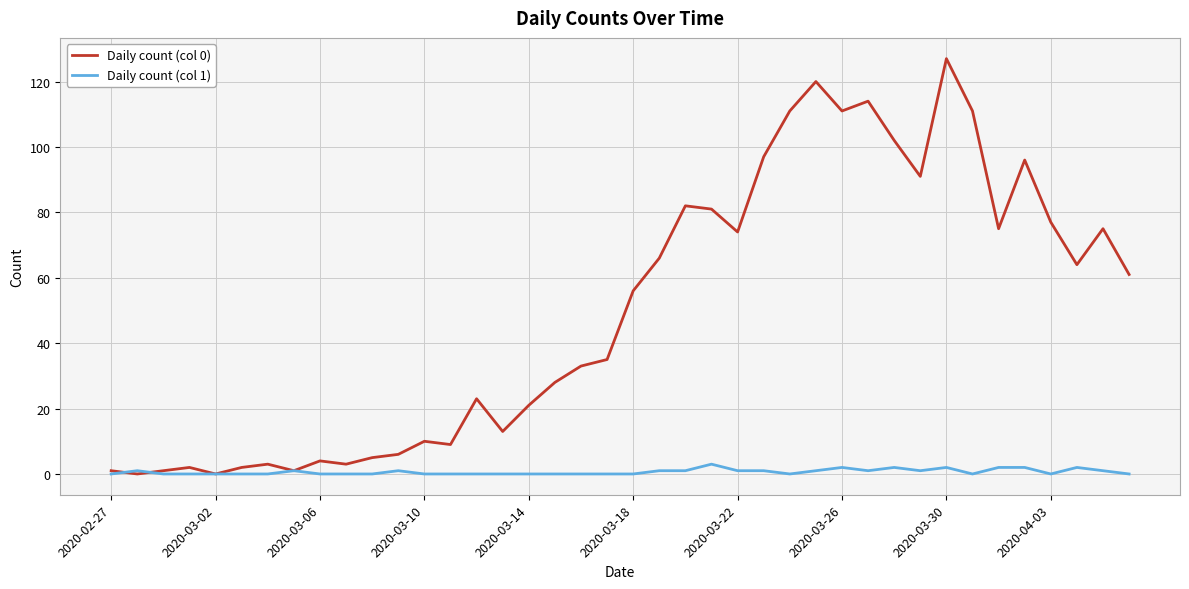

What are all the series names shown in the legend?

Daily count (col 0), Daily count (col 1)